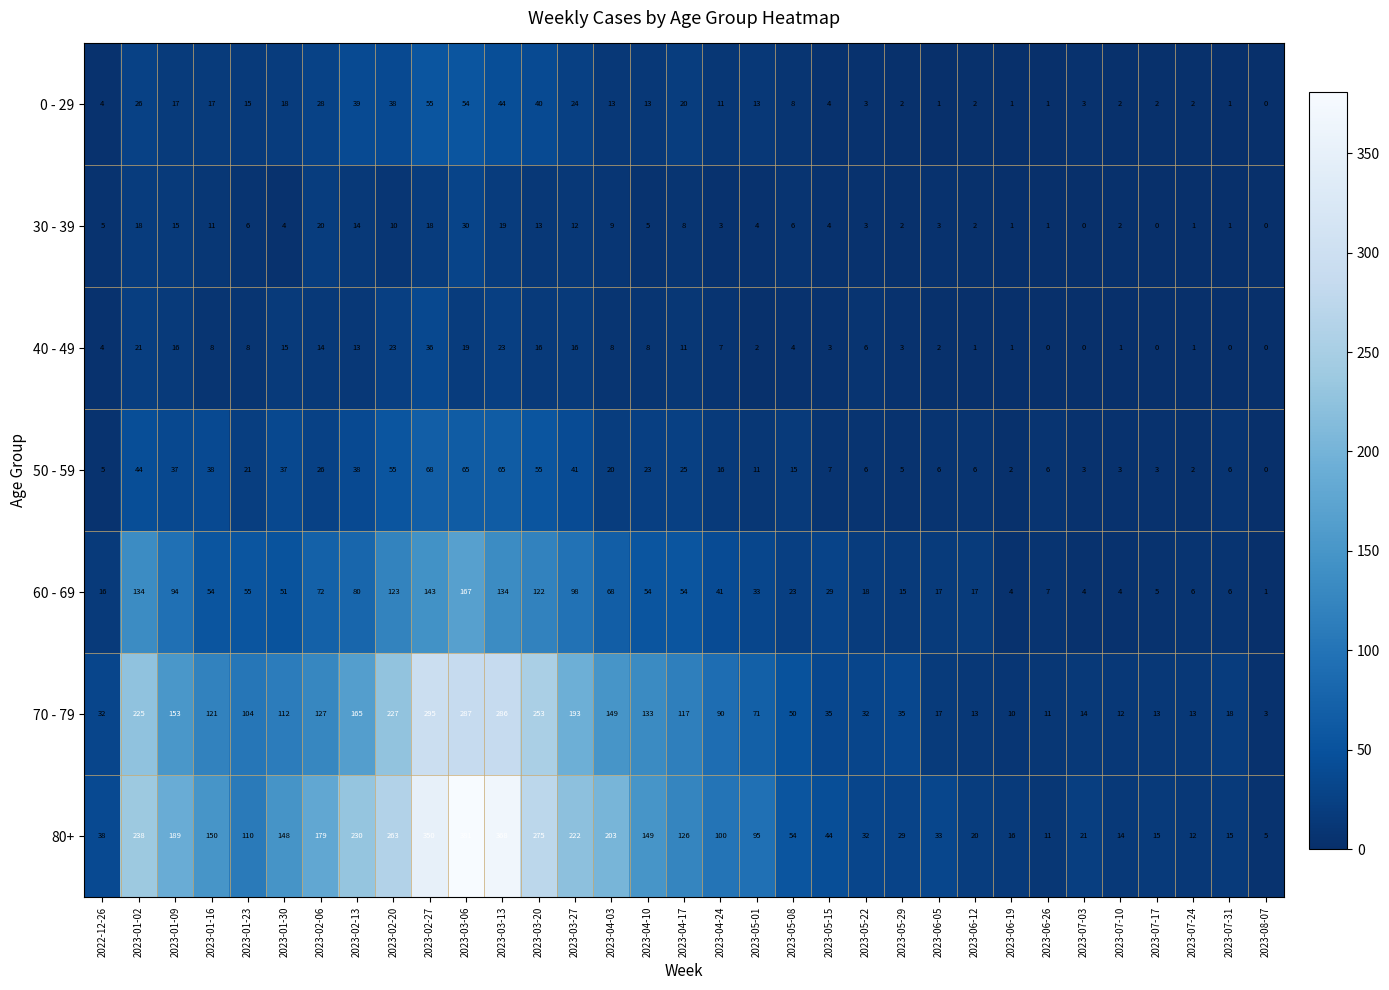

Where is 60 - 69 nearest to the value 84?

2023-02-13